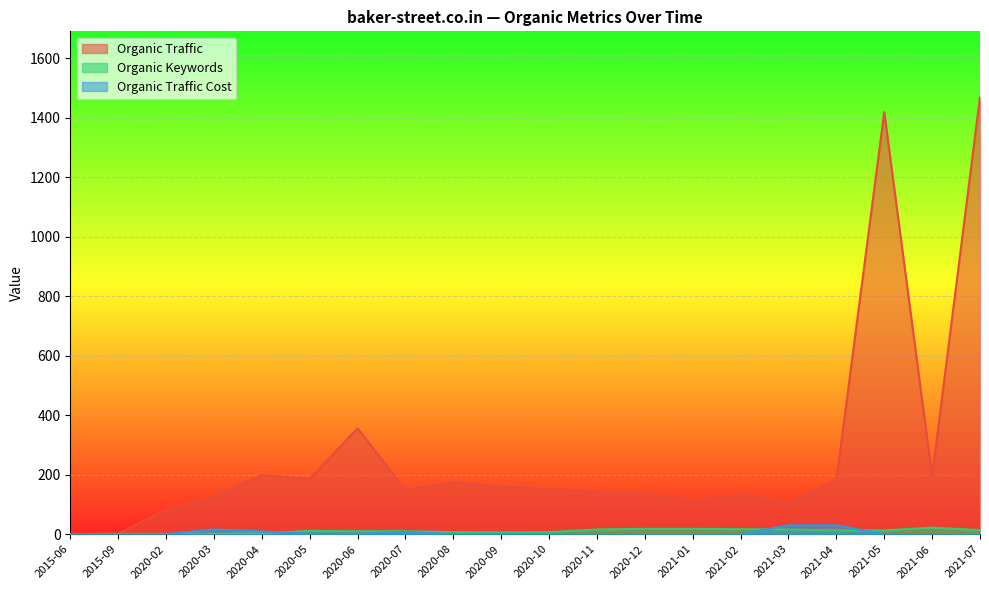

Does the chart display data point markers on the line(s)?

No